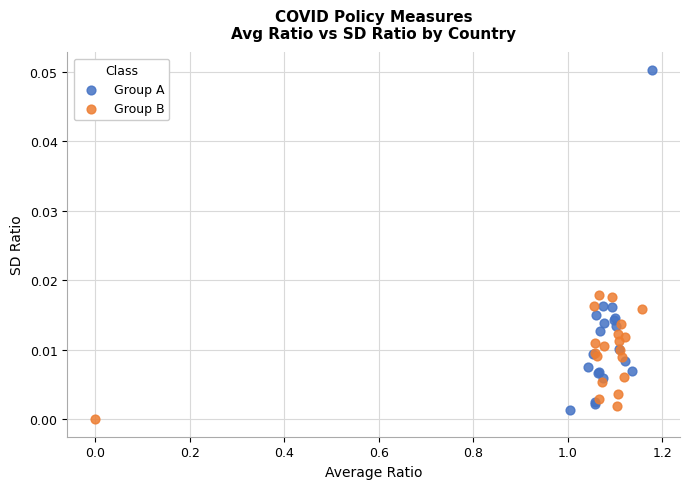

Which series reaches the maximum Y coordinate?

Group A